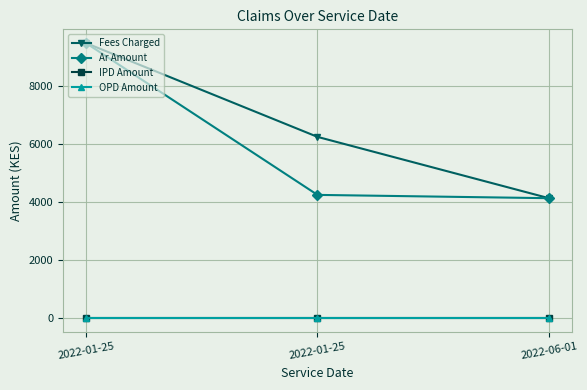

Is this an area chart (filled region under the line)?

No